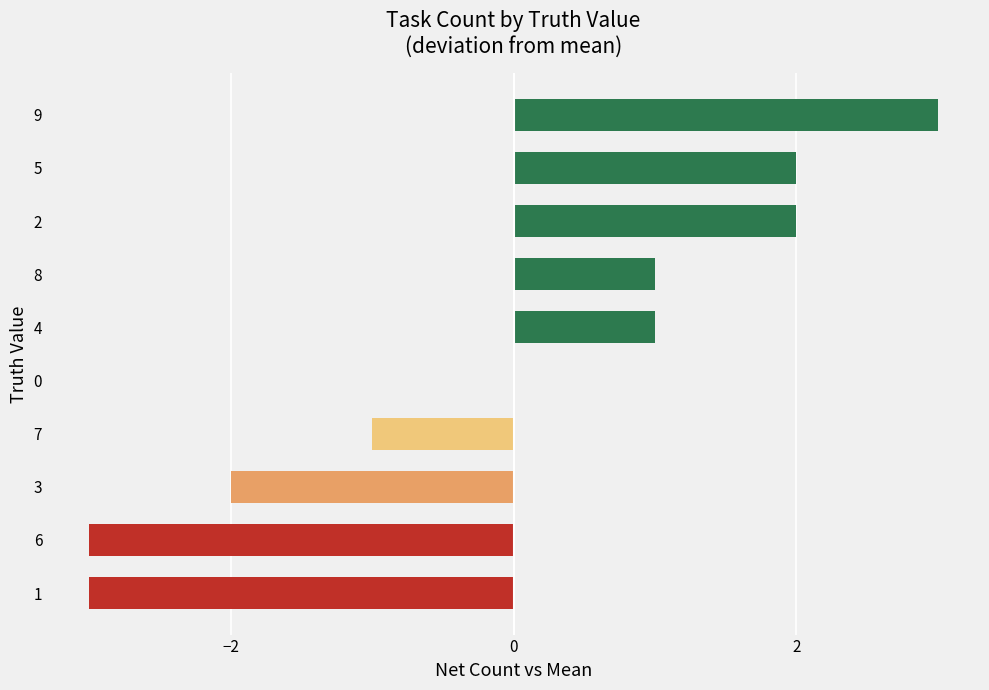

Reading top to bottom, list all the values displayed in this chart.

9=3	5=2	2=2	8=1	4=1	0=0	7=-1	3=-2	6=-3	1=-3